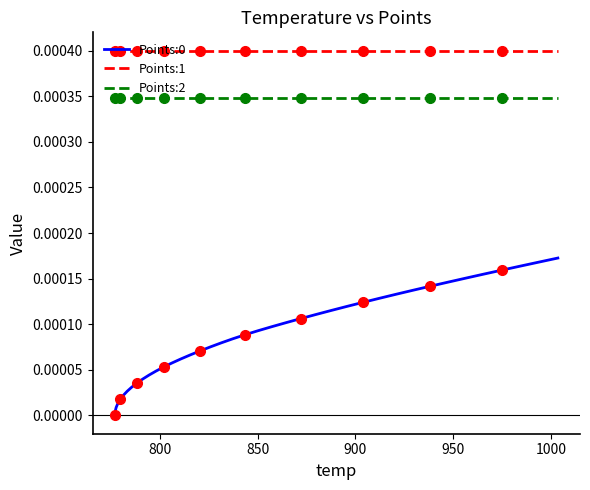

True or false: Points:0 and Points:2 cross at least once.

False